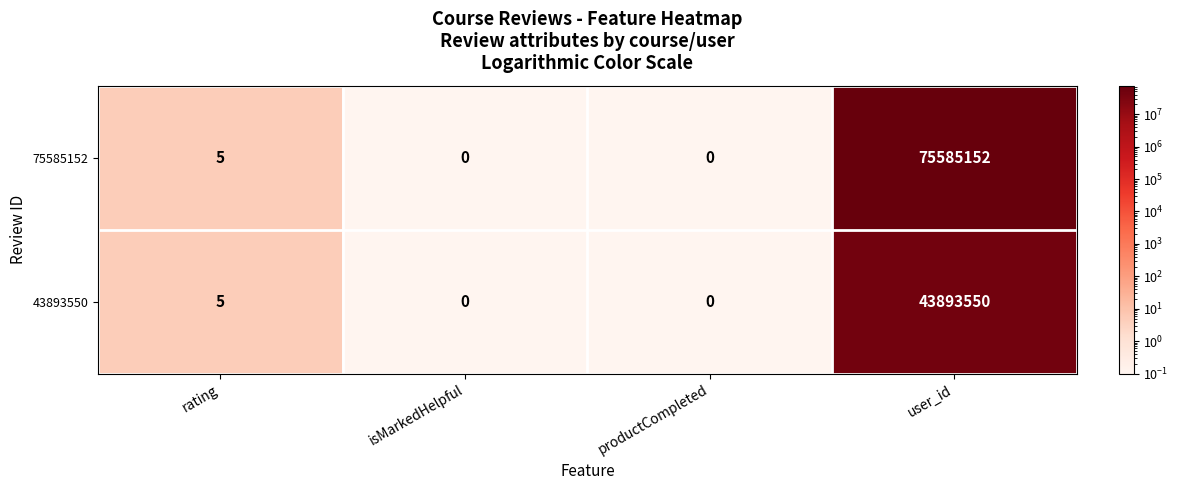

True or false: 75585152 has a value of 8 at rating.

False